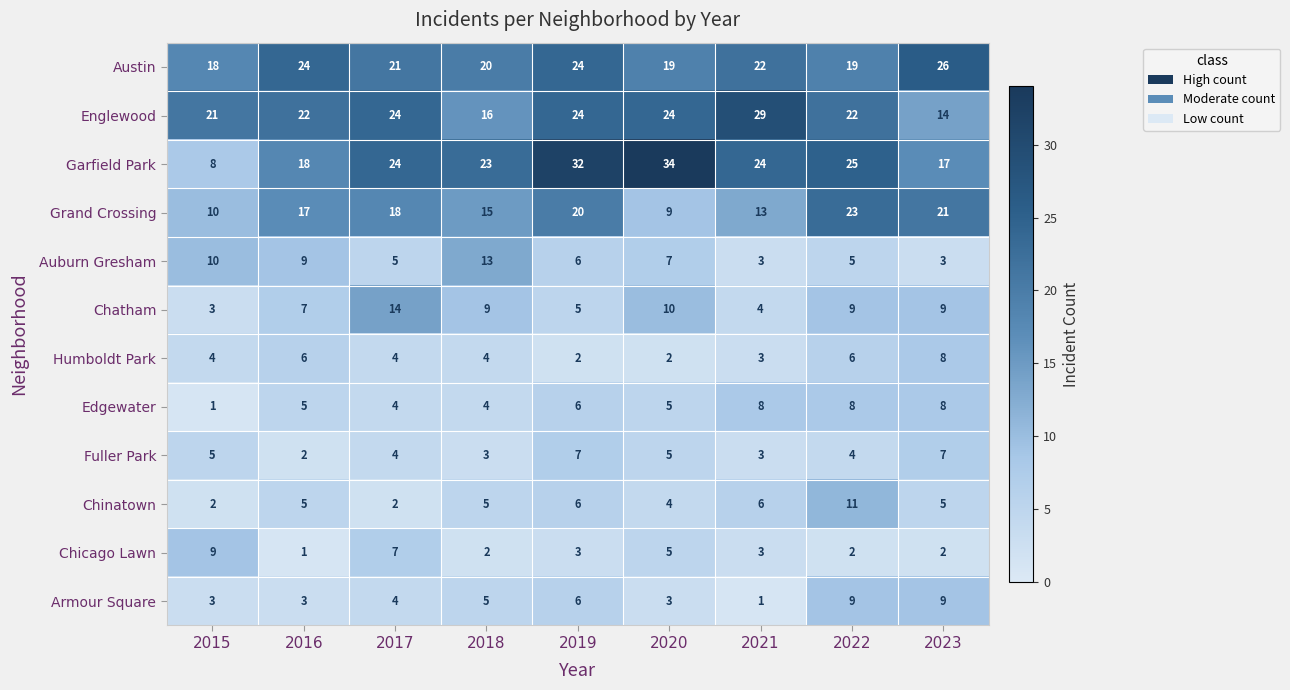

Which category has the lowest value in the Chatham series?

2015